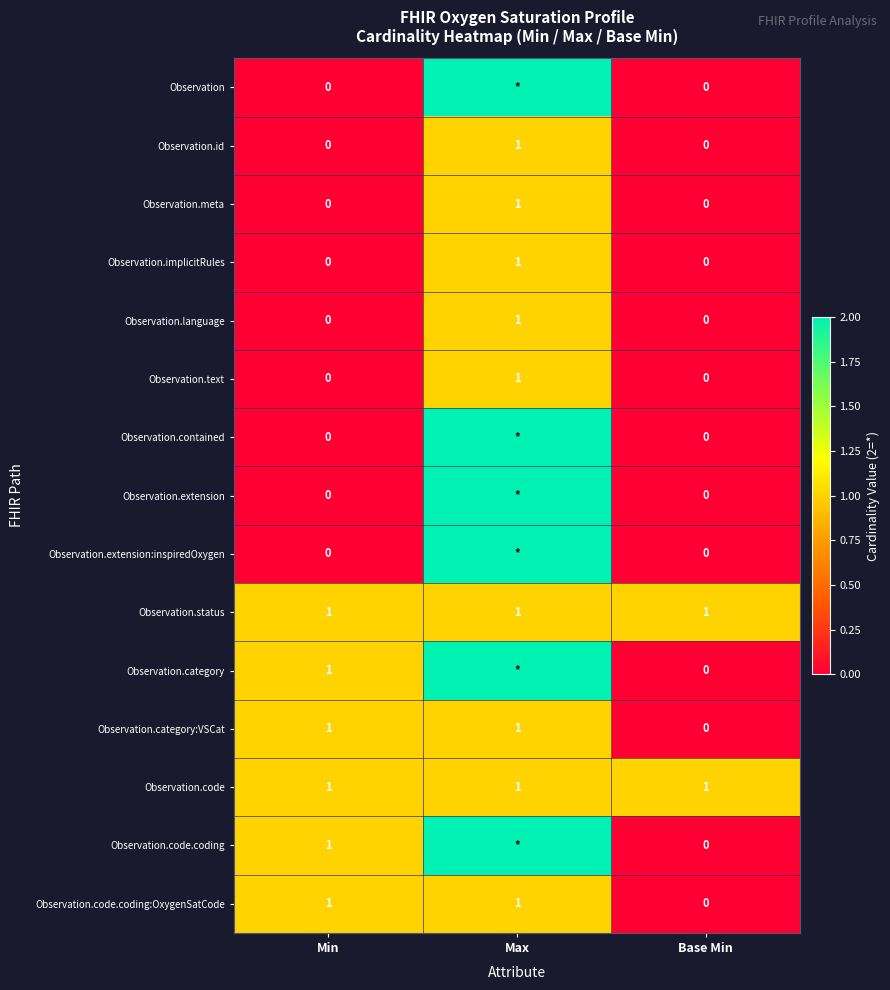

Where is Observation.code.coding:OxygenSatCode nearest to the value 0?

Base Min